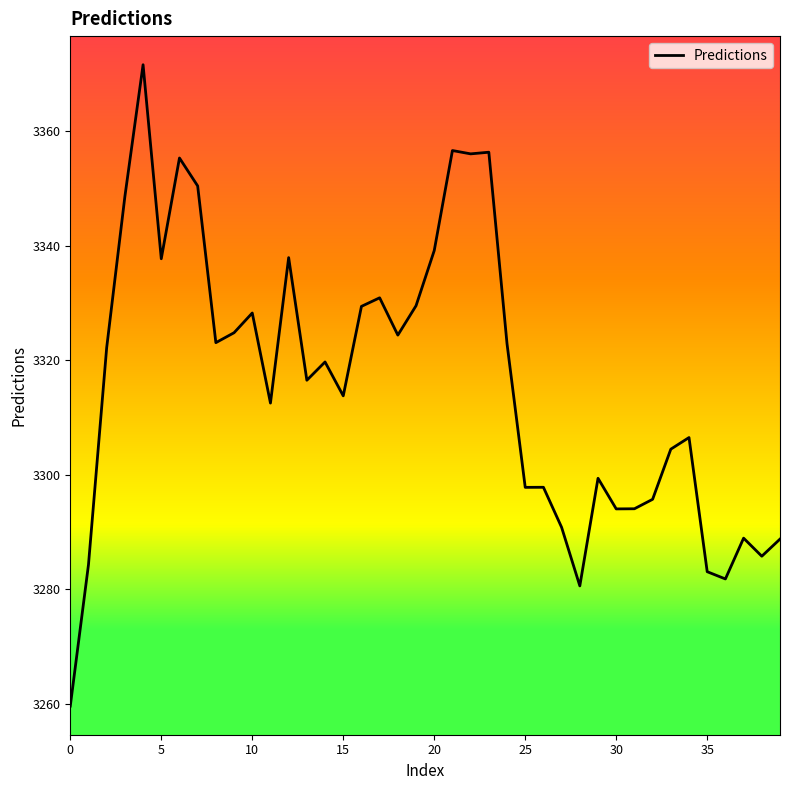

What is the difference between the maximum and minimum values?

112.0